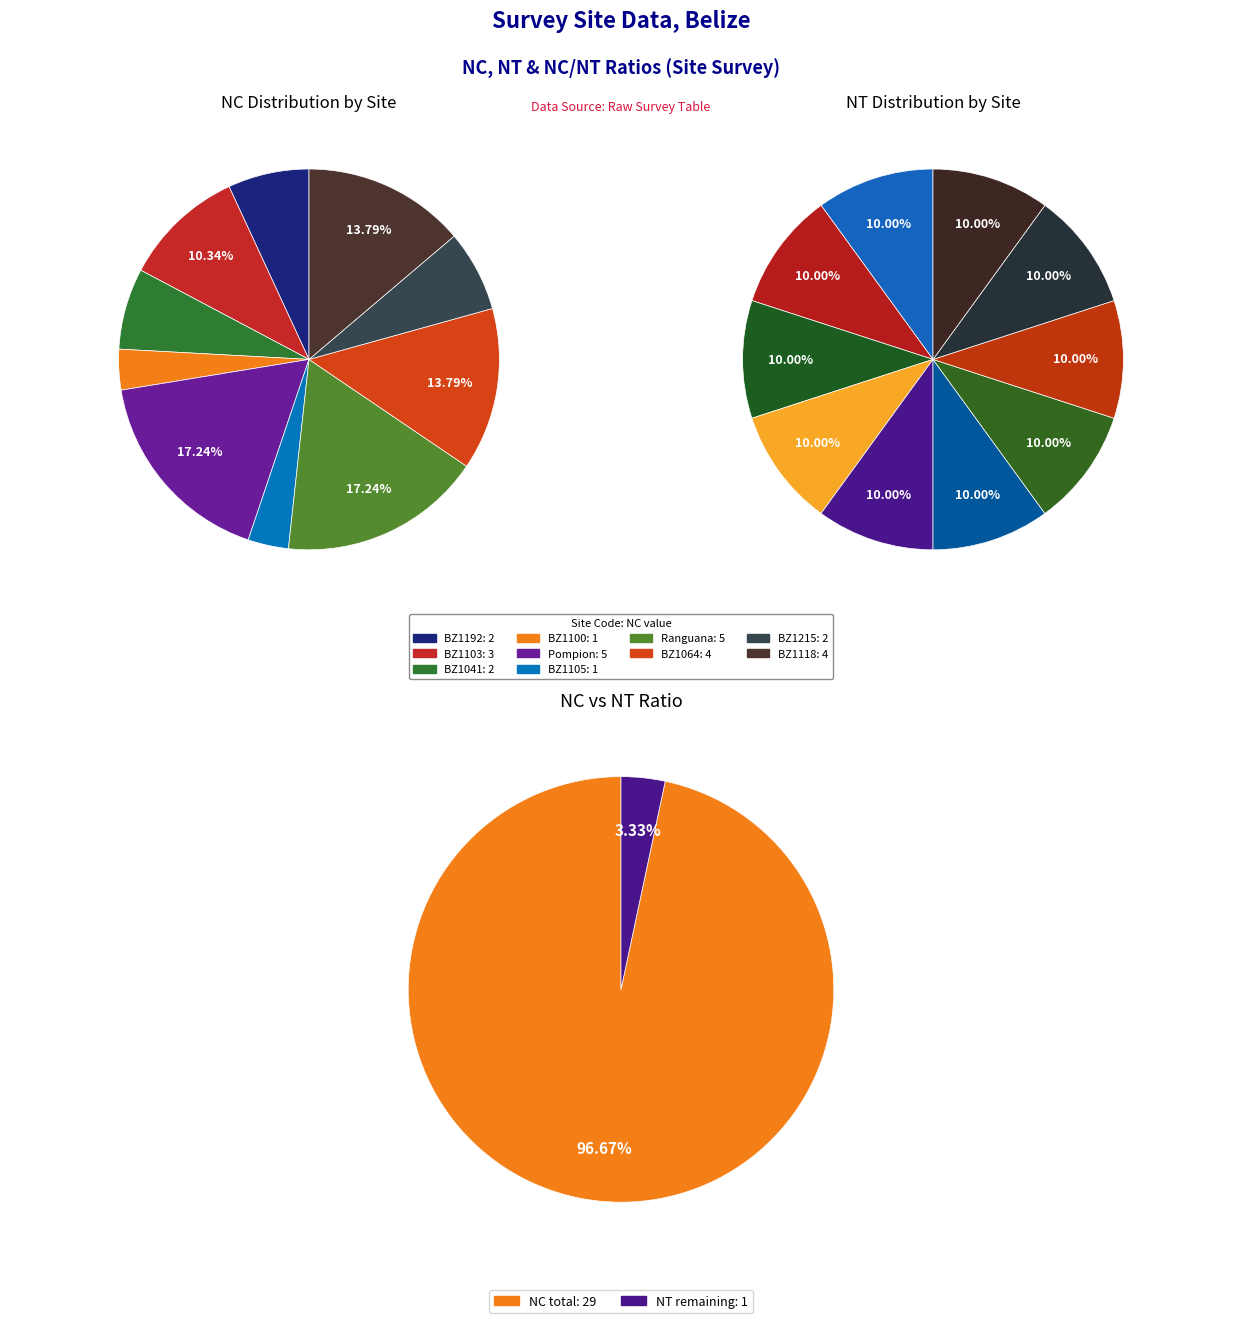

To the nearest percent, what is the combined percentage of Pompion and Ranguana?

34%